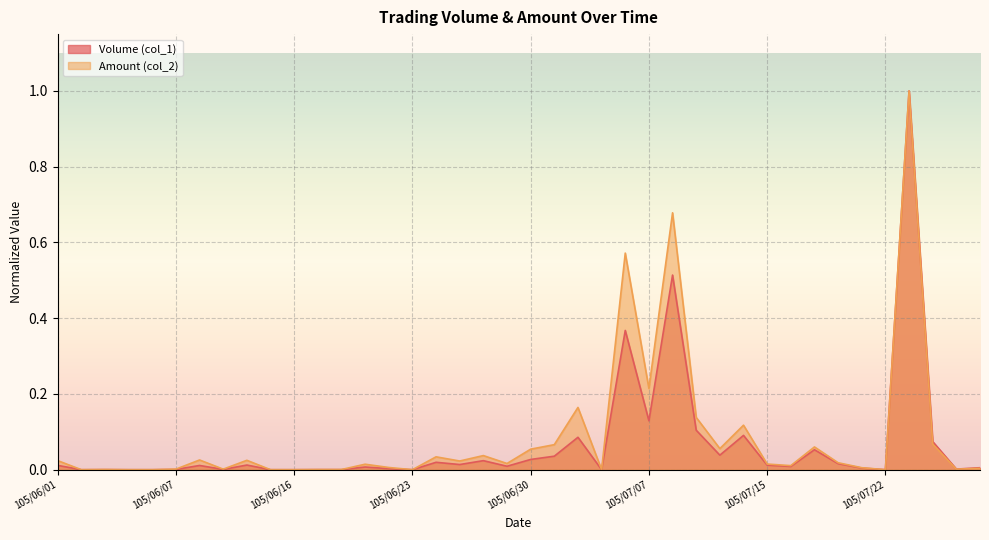

True or false: Volume (col_1) and Amount (col_2) intersect in this chart.

False